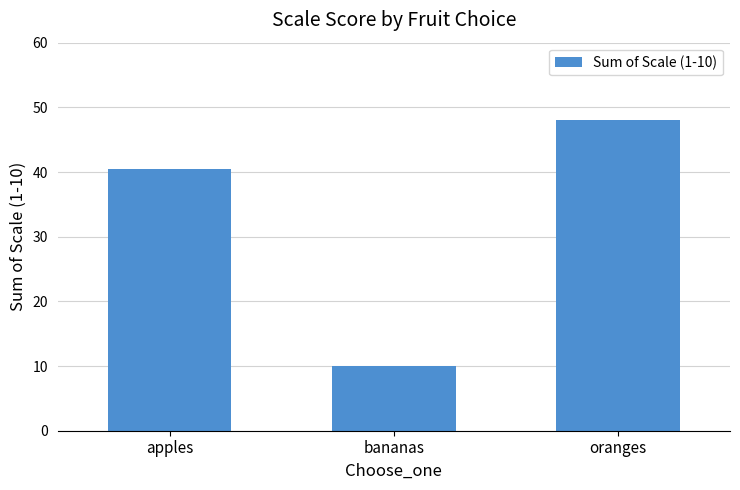

What is the ratio of the value at oranges to the value at bananas?

4.8